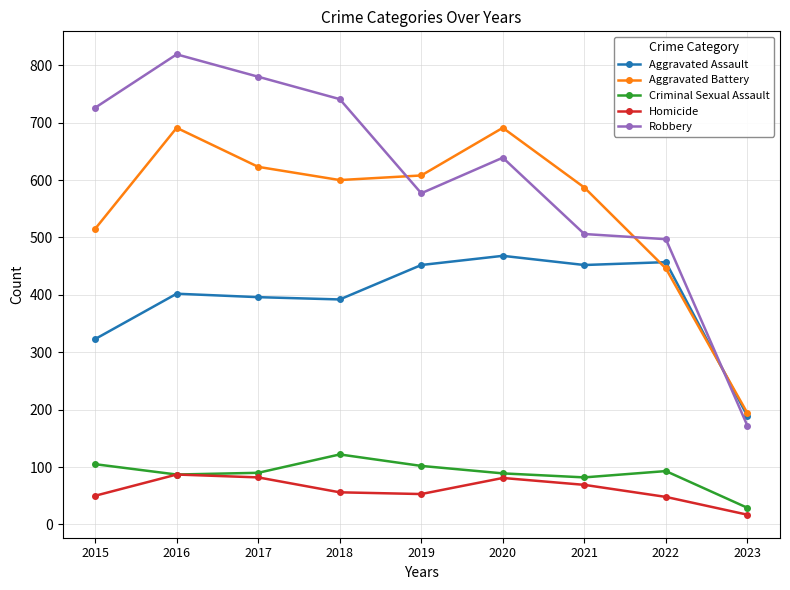

At 2015, list the series in order from smallest to largest.

Homicide, Criminal Sexual Assault, Aggravated Assault, Aggravated Battery, Robbery